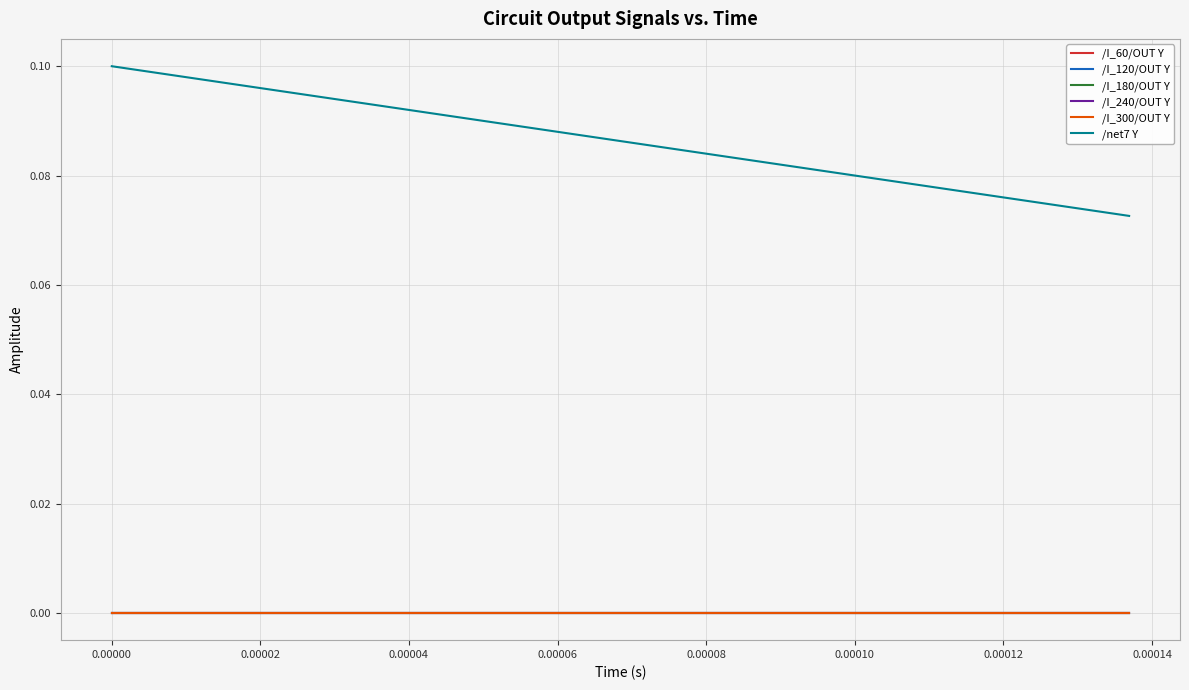

True or false: /I_240/OUT Y and /I_180/OUT Y intersect in this chart.

False